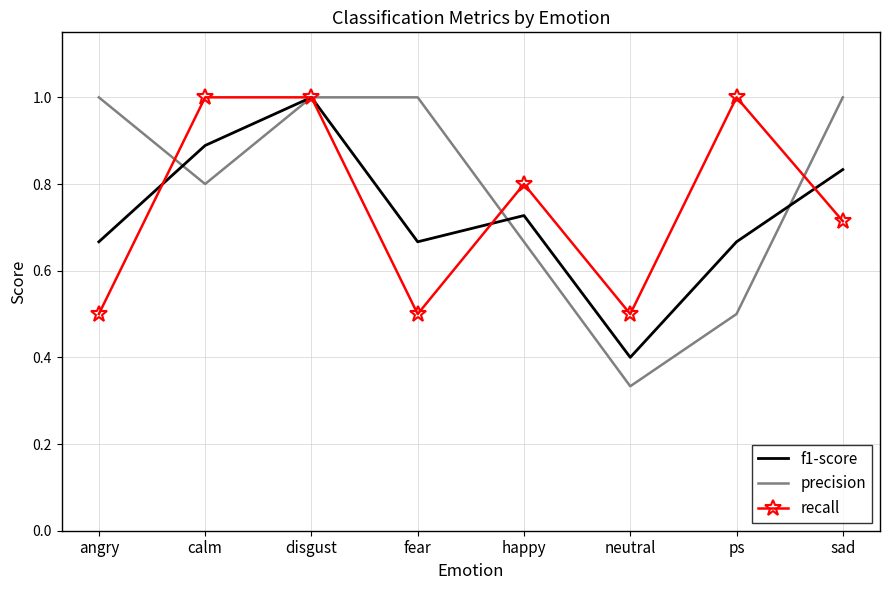

What position from the right is disgust?

6